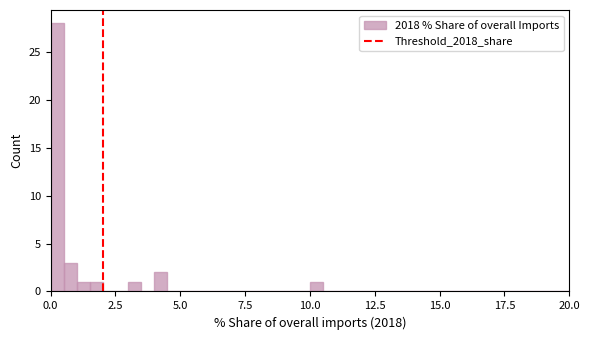

Around what value on the x-axis is the tallest bar? Give the approximate position of its centre, as read against the axis.

0.5